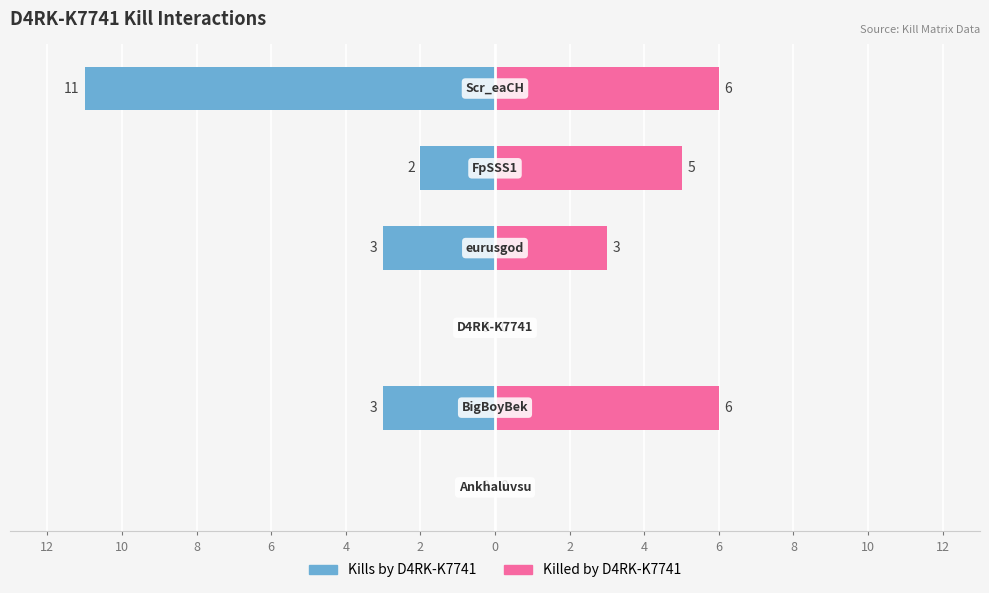

How many data points in Killed by D4RK-K7741 are less than 5?

3